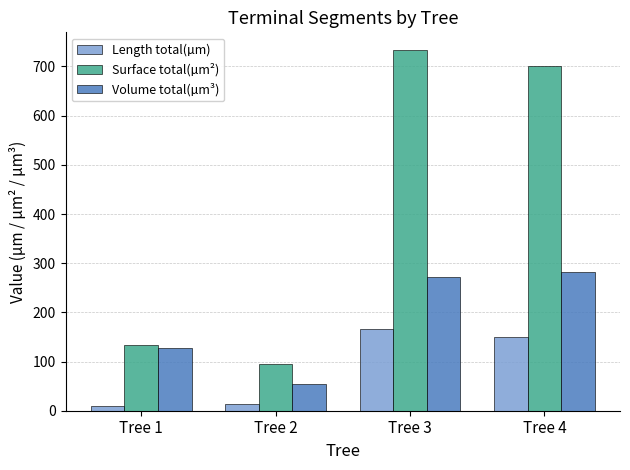

What is the value of the Length total(µm) bar at the 2nd from the left?

13.4